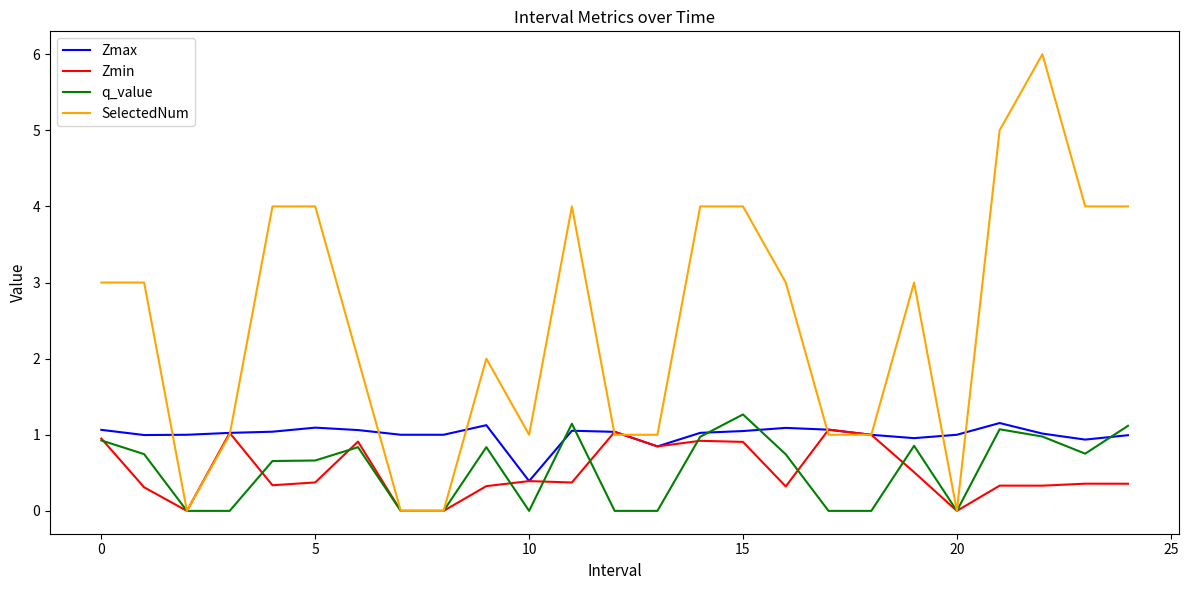

Which series has the widest spread of values?

SelectedNum